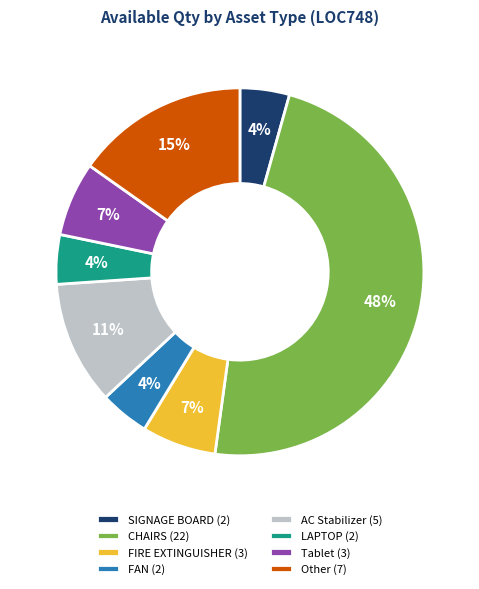

To the nearest percent, what is the average slice percentage?

12%